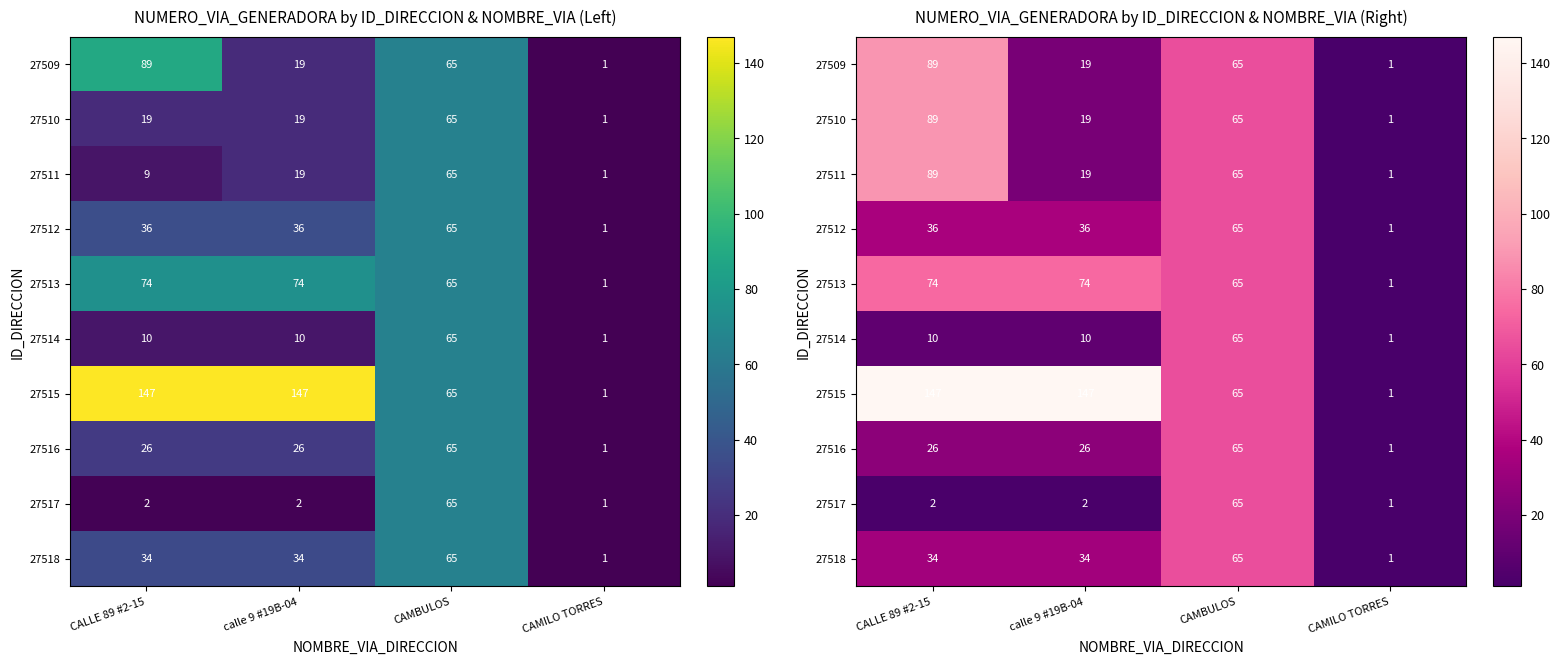

What is the smallest value displayed?

1